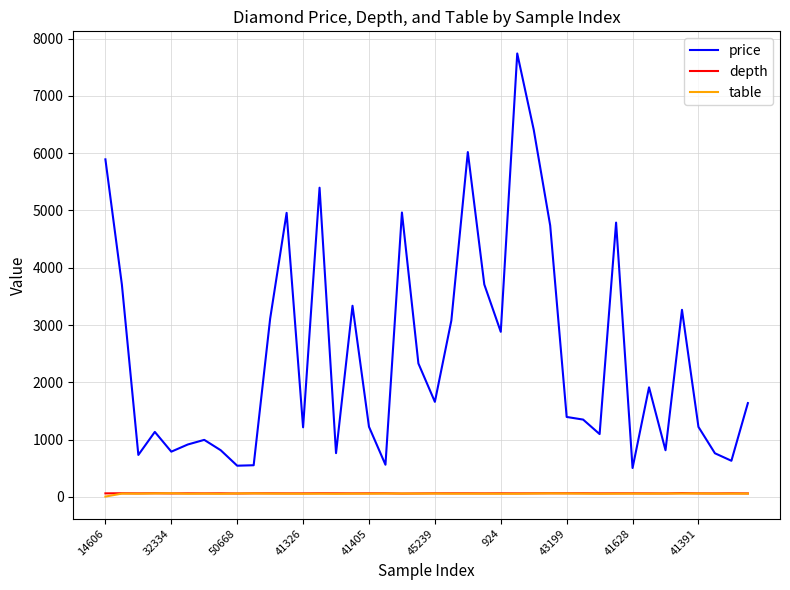

Which series has the largest range (max minus min)?

price